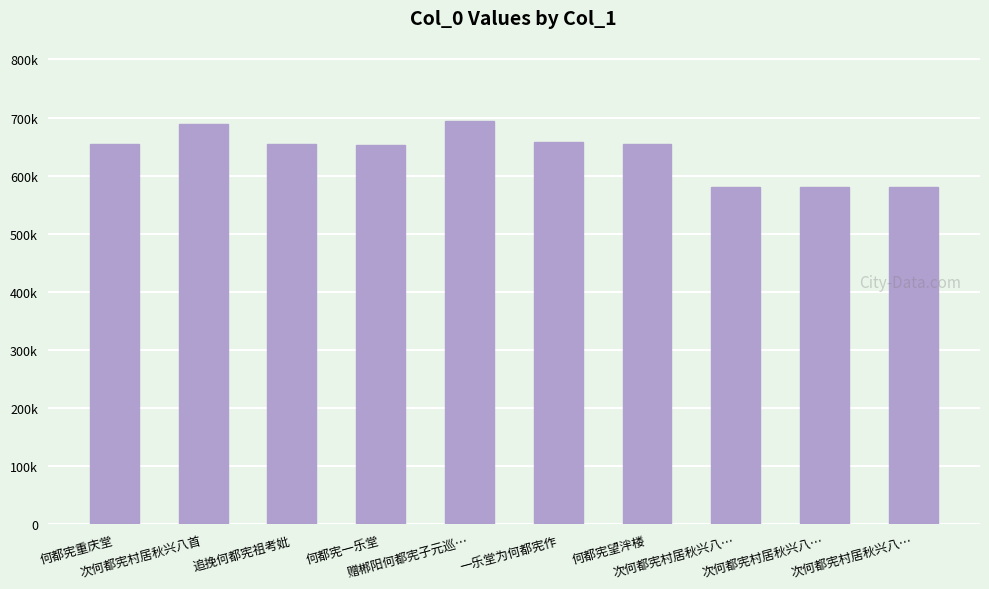

How many series are shown in this chart?

1